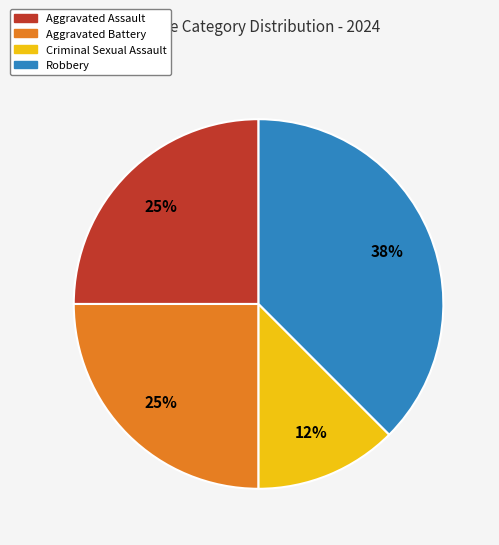

Between Robbery and Criminal Sexual Assault, which is larger?

Robbery